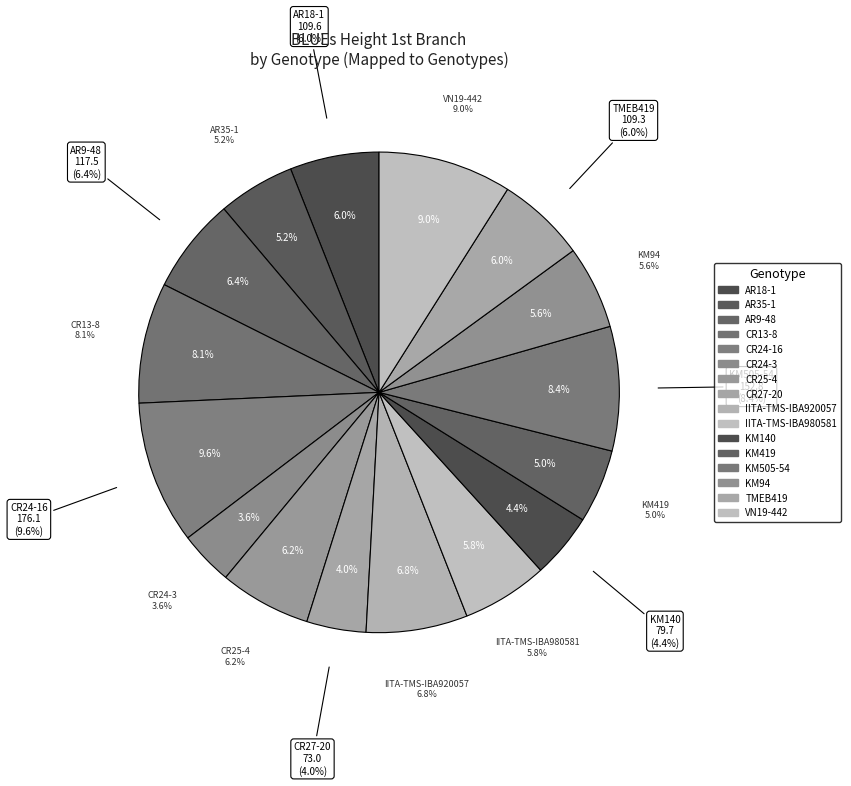

Combined, what portion of the pie is KM94 and KM140?

10.0%